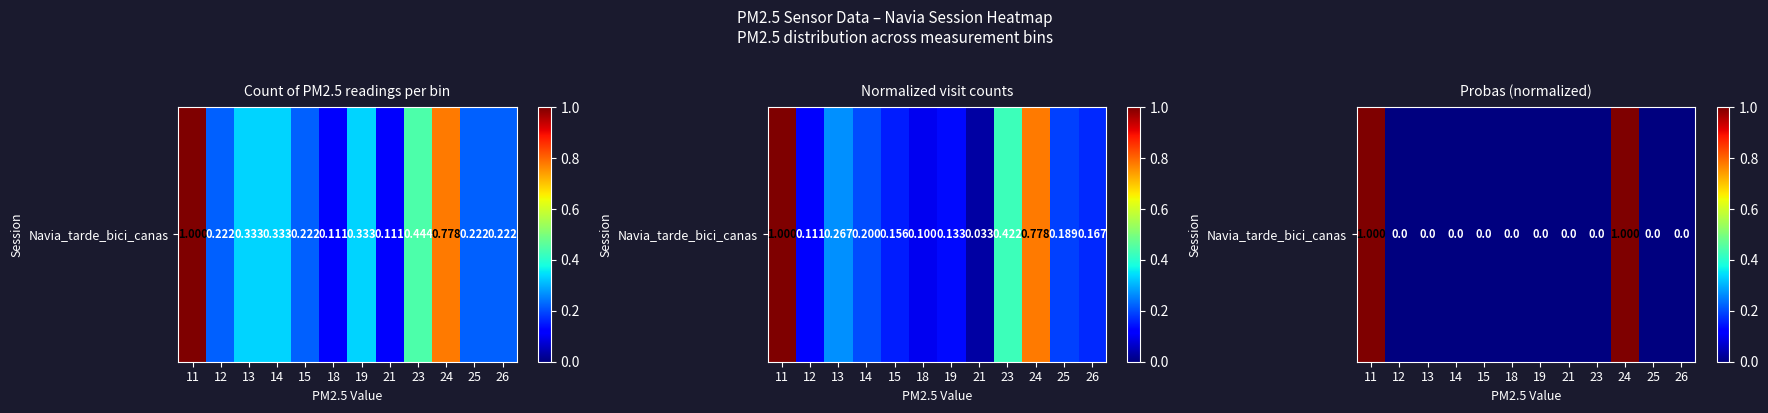

Reading left to right, transcribe all the data shown in this chart.

1	0	0	0	0	0	0	0	0	1	0	0